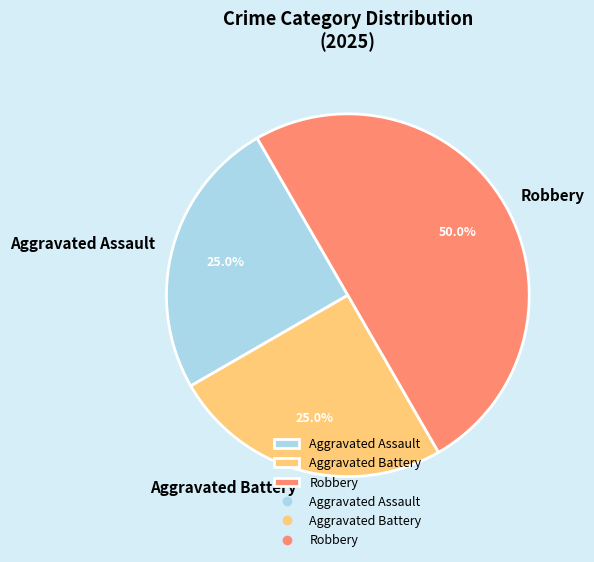

Approximately how many times larger is the value at Aggravated Battery compared to Aggravated Assault?

1.0